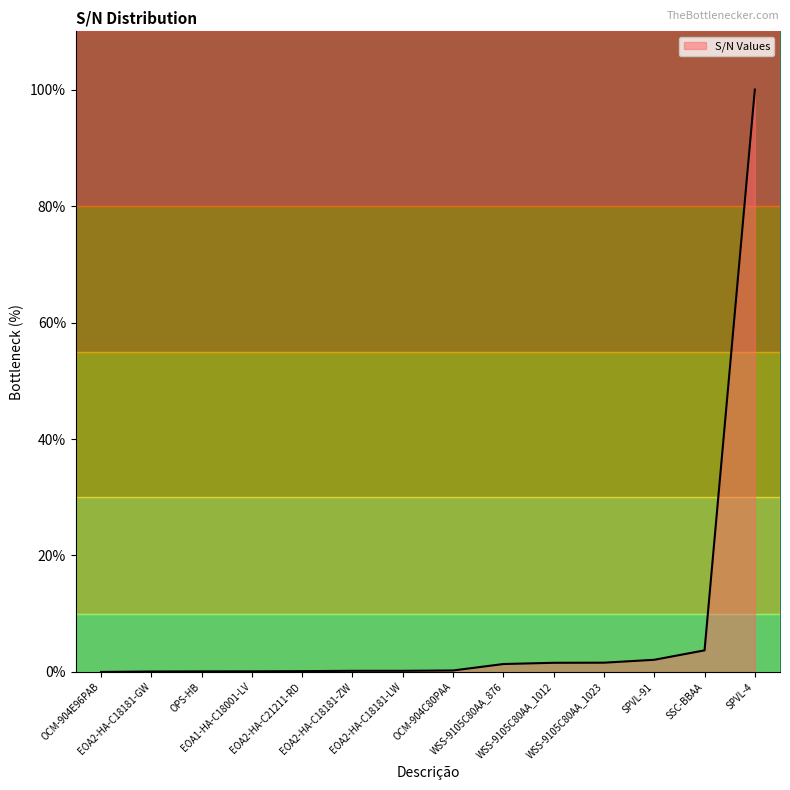

How many lines are shown in the chart?

1